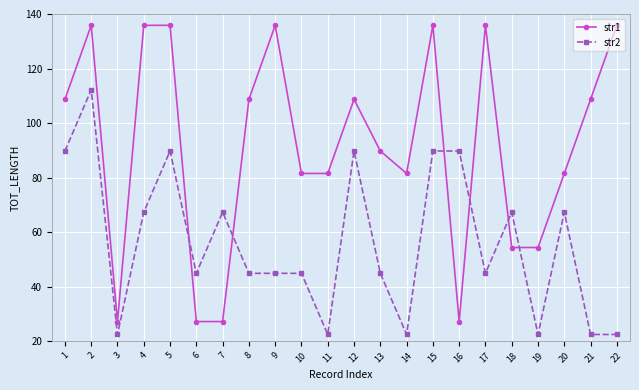

What is the total value across all series at 14?

103.9